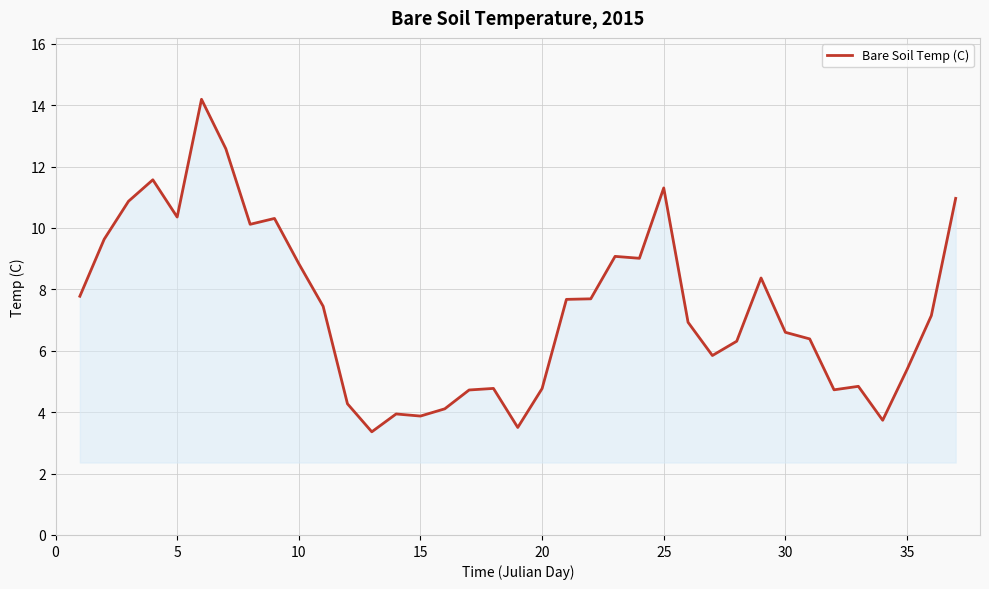

What is the difference between the maximum and minimum values?

10.8